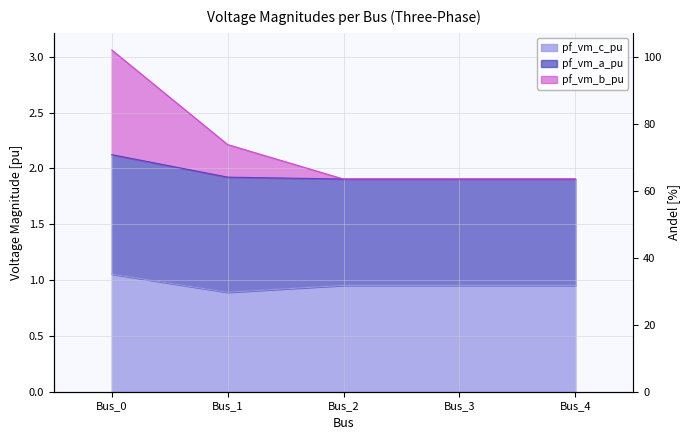

At which label is pf_vm_c_pu closest to 0?

Bus_1